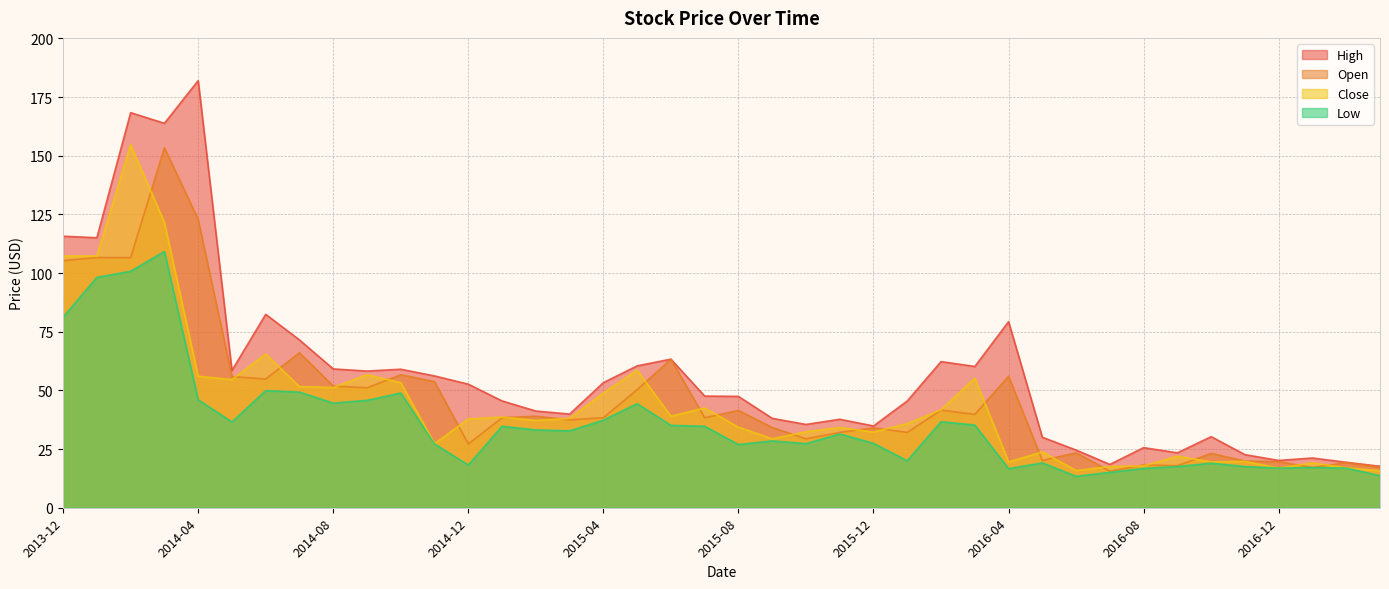

Rank the series at 2016-10-01 from highest to lowest value.

High, Open, Close, Low